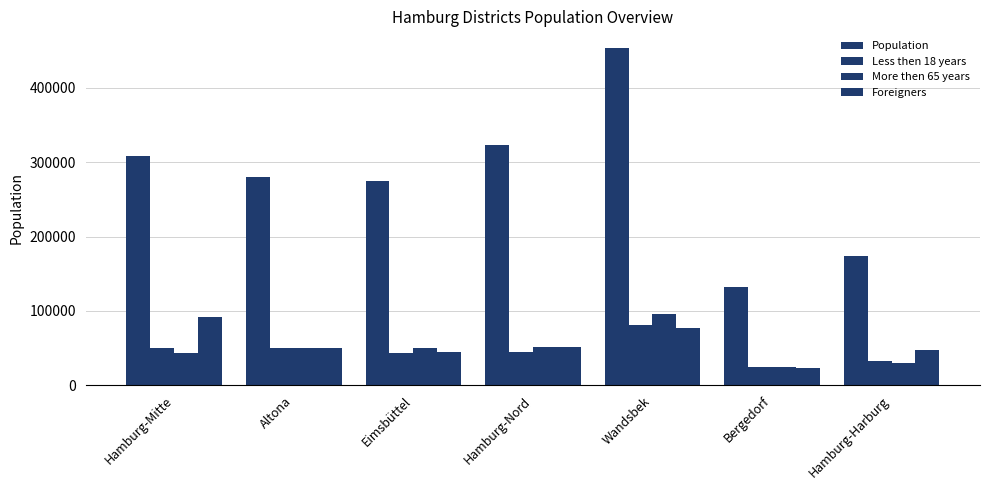

How many data points in Less then 18 years are less than 45421?

3